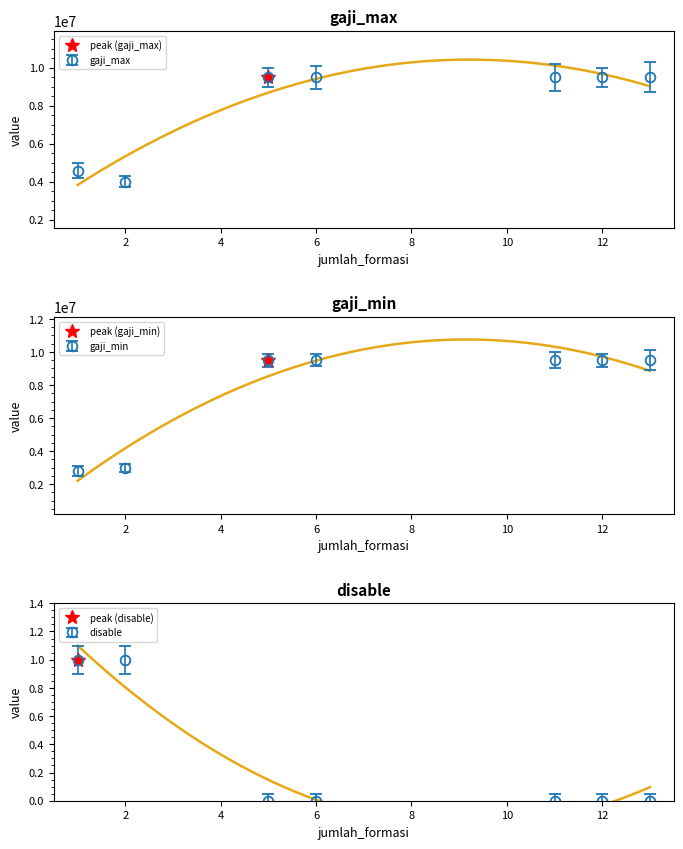

At which category is the sum across all series the highest?

5